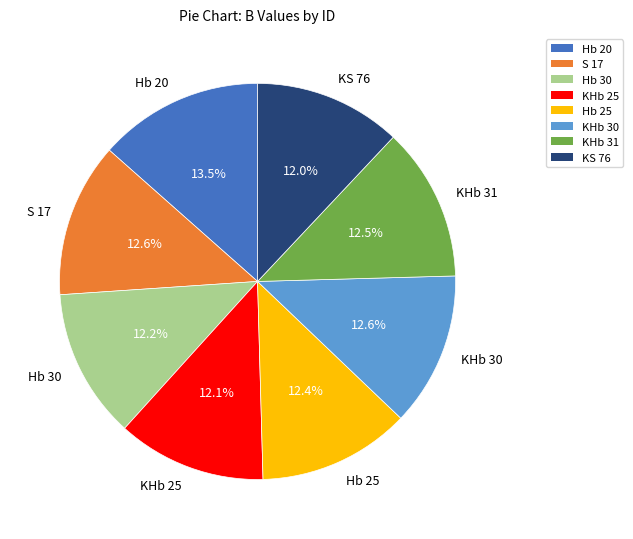

Which category has the biggest portion of the pie?

Hb 20